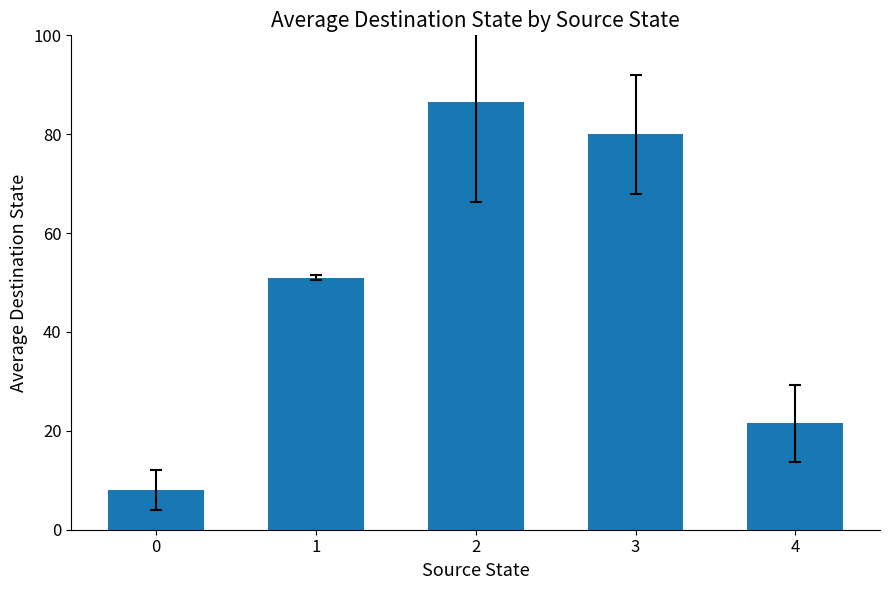

What is the value of the 3rd bar from the left?

86.5